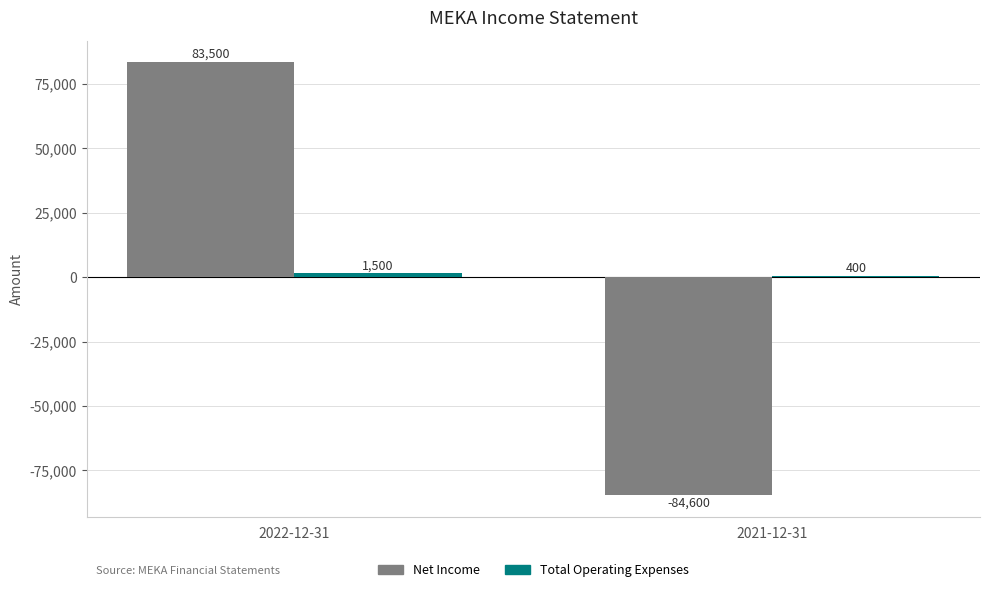

What value does the Net Income series have at 2022-12-31, to the nearest 50?

83500